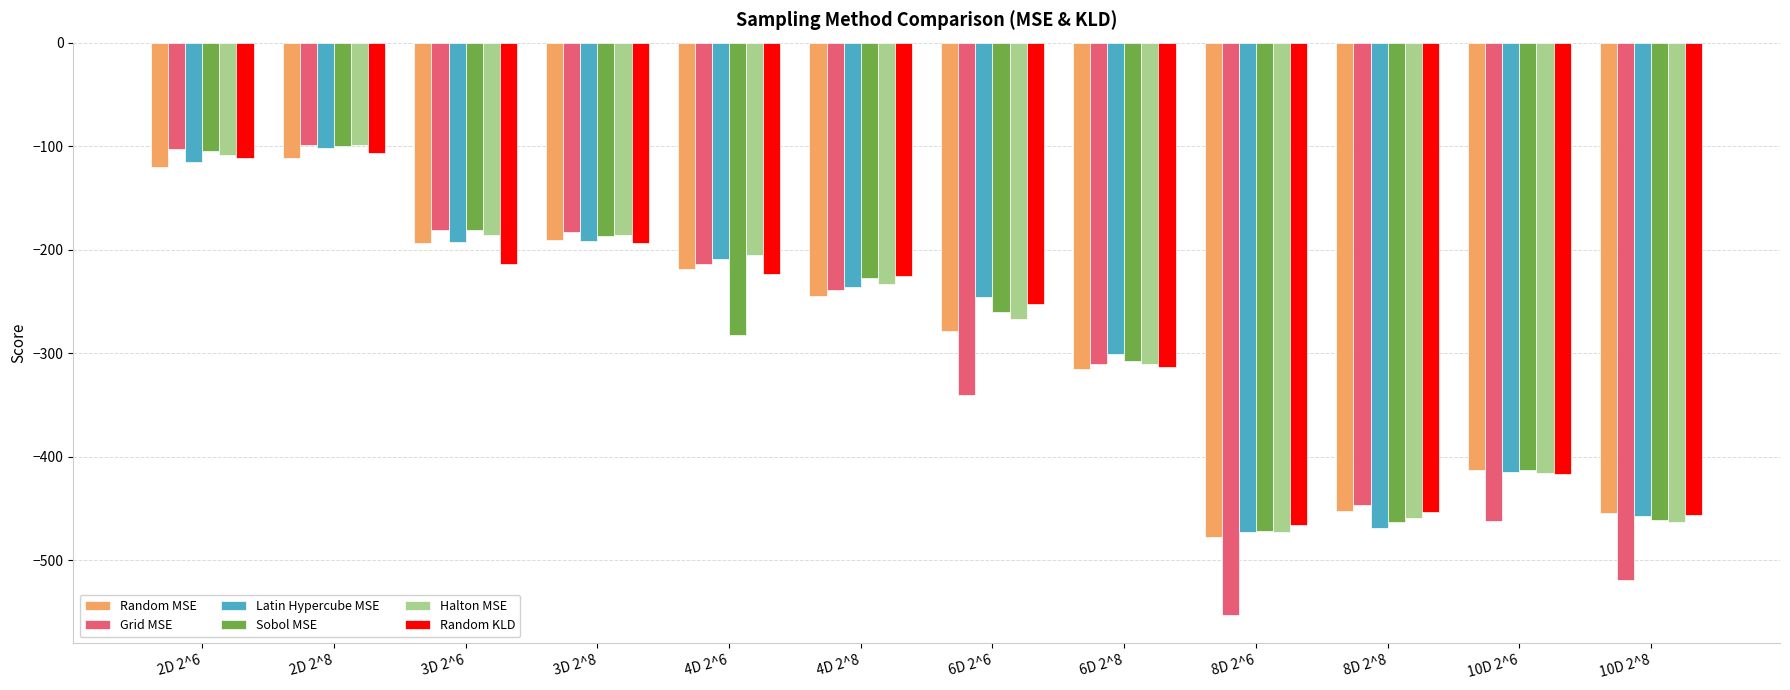

What is the minimum value shown in the chart?

-552.9